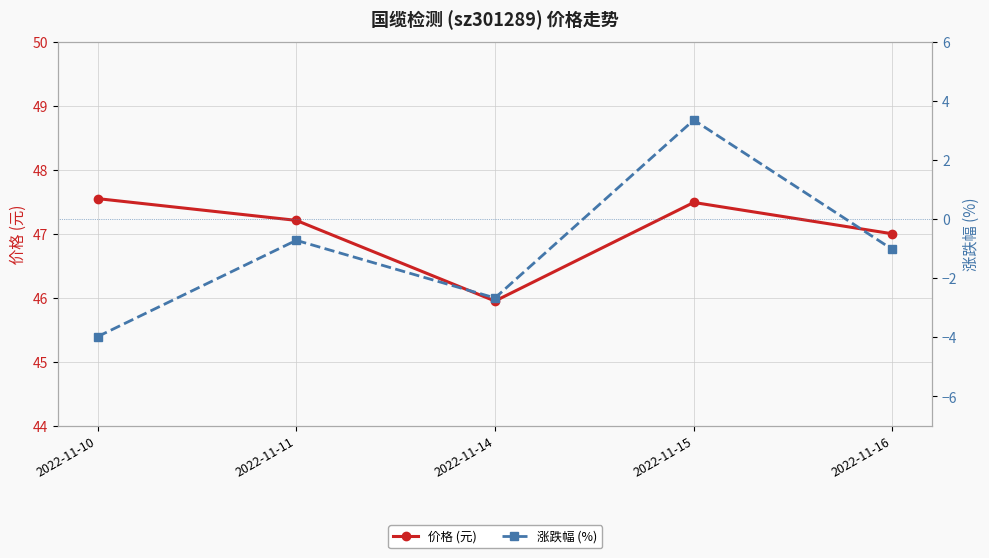

How many lines are shown in the chart?

2